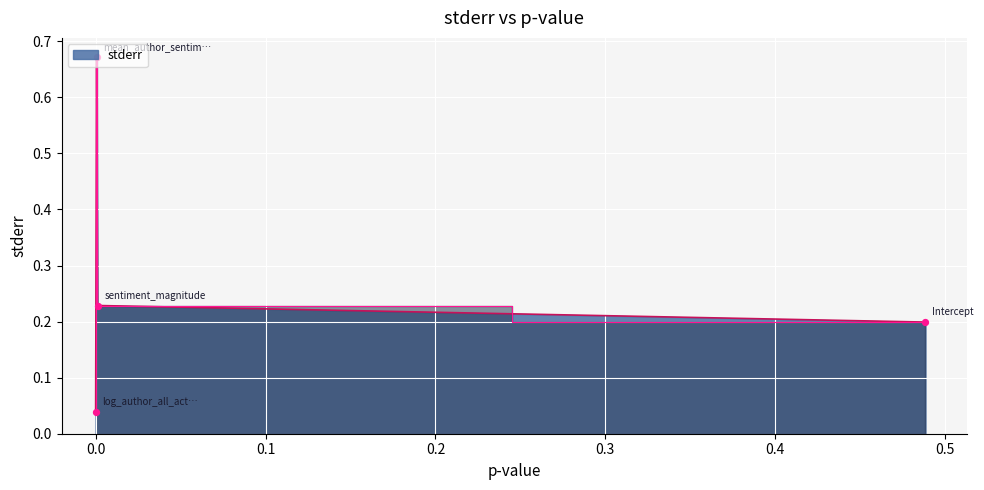

What is the sum of all values?

1.1